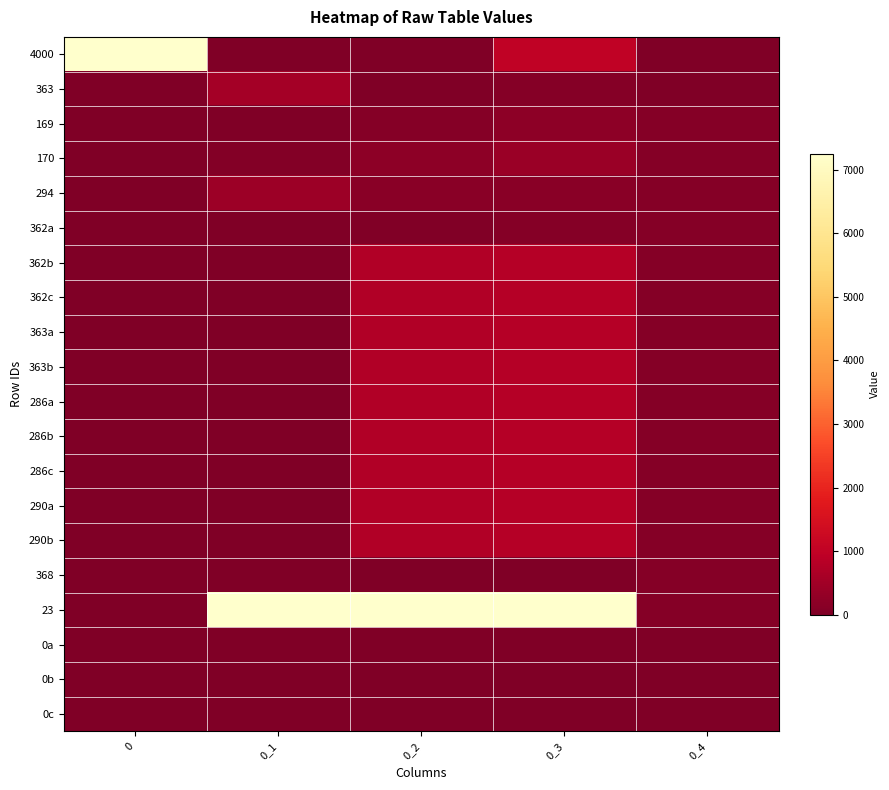

Rank the series by their maximum value, from lowest to highest.

0a, 0b, 0c, 368, 362a, 169, 170, 294, 363, 362b, 362c, 363a, 363b, 286a, 286b, 286c, 290a, 290b, 23, 4000